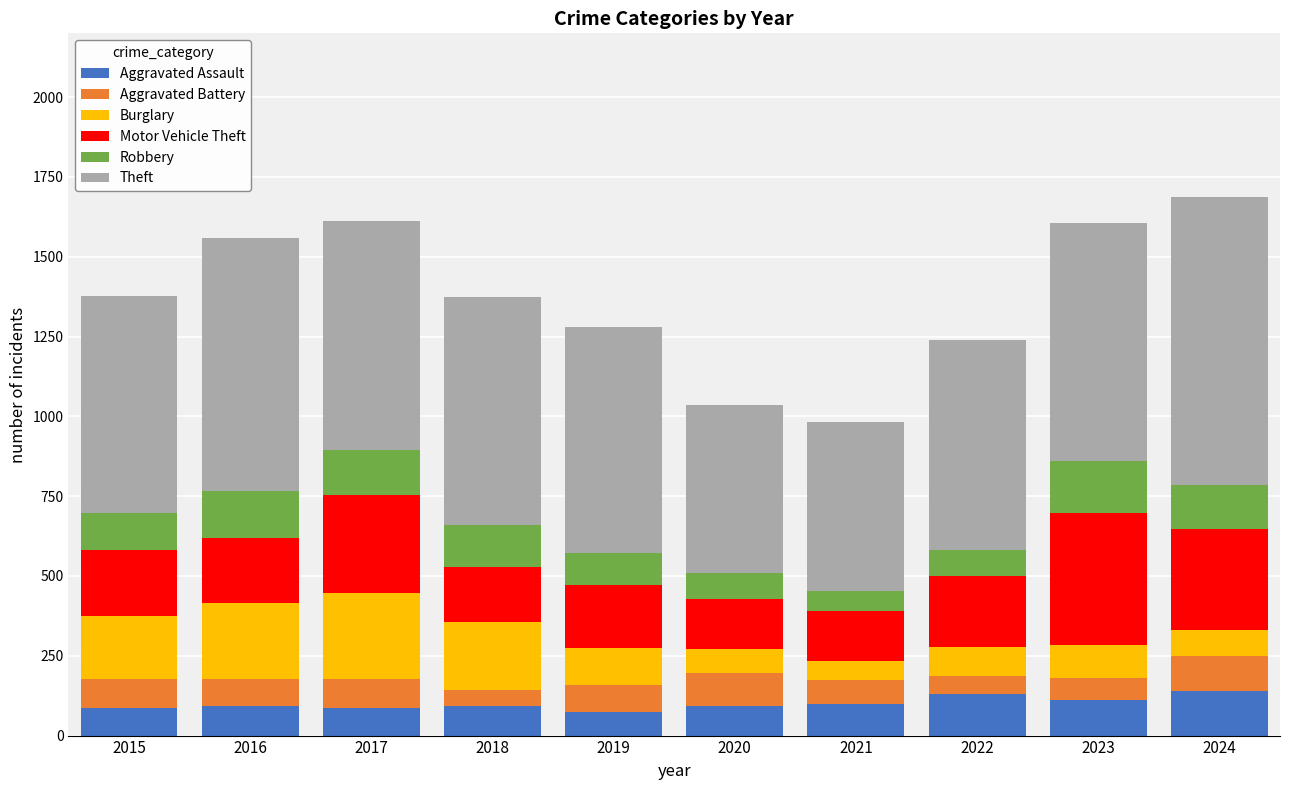

True or false: Aggravated Assault has a value of 20 at 2017.

False